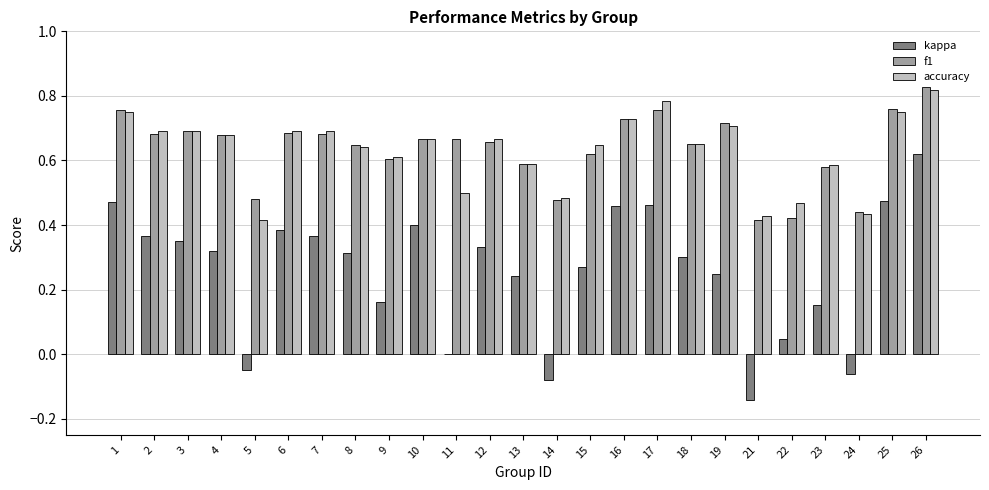

True or false: accuracy has a value of 1.5 at 26.

False